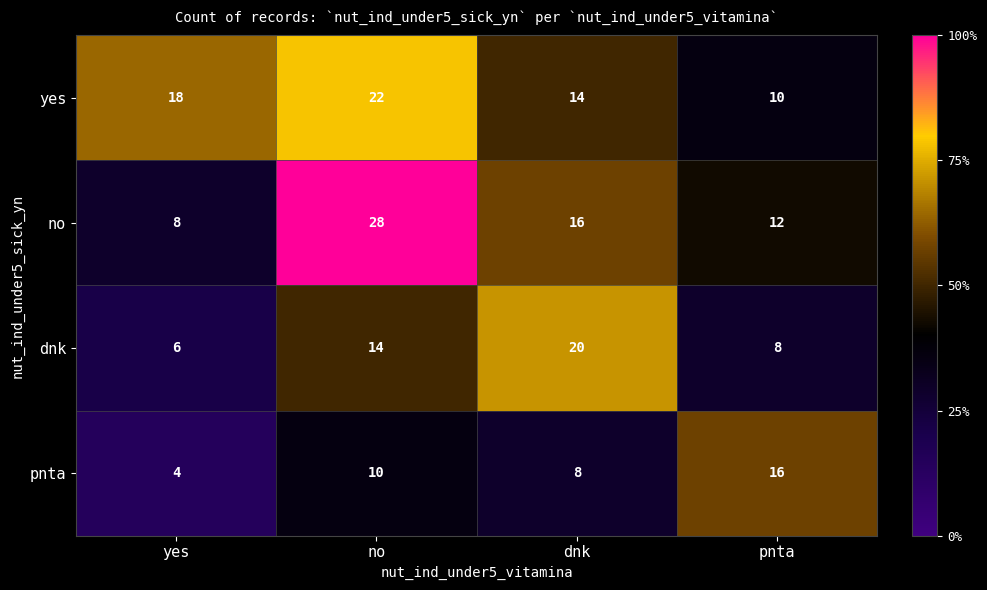

Reading left to right, transcribe all the data shown in this chart.

yes: yes=18	no=22	dnk=14	pnta=10
no: yes=8	no=28	dnk=16	pnta=12
dnk: yes=6	no=14	dnk=20	pnta=8
pnta: yes=4	no=10	dnk=8	pnta=16